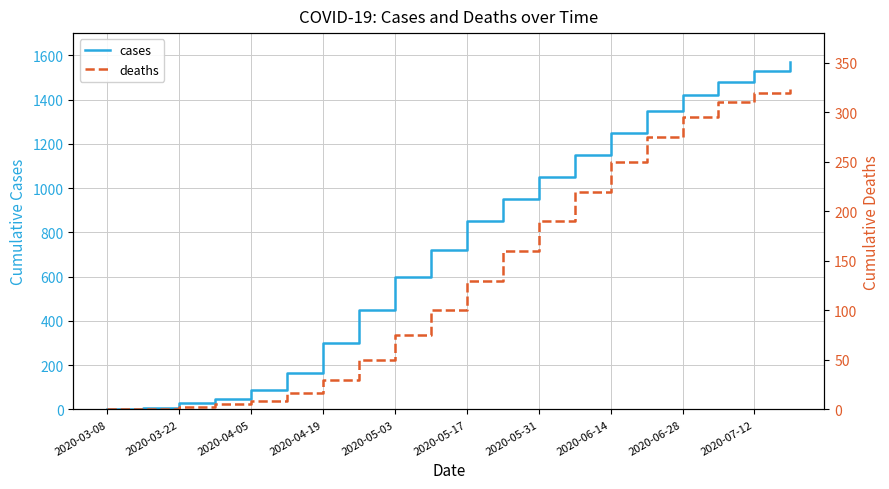

At how many categories does at least one series exceed 840?

10